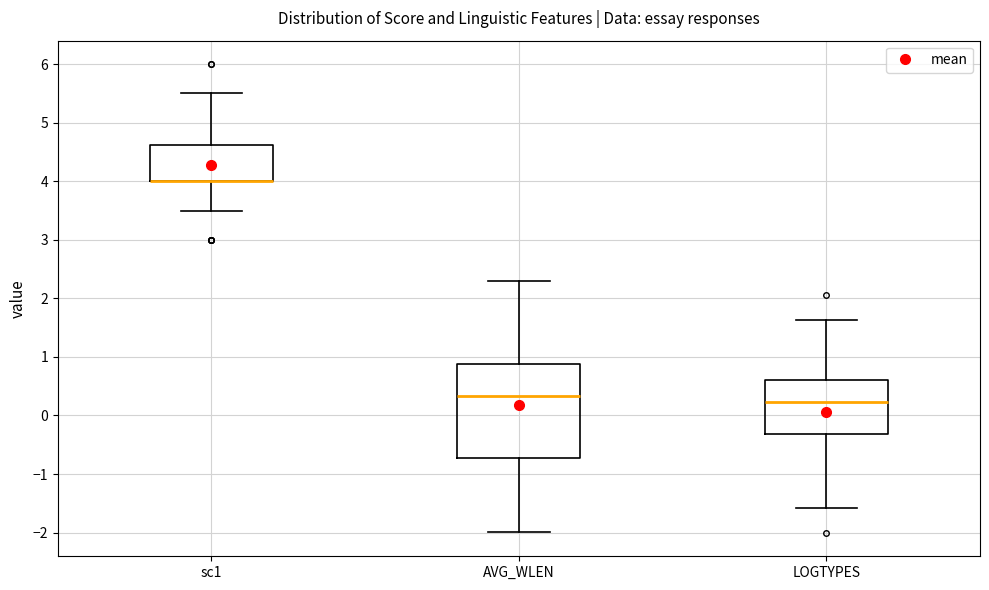

Where does the median line of the box for AVG_WLEN sit on the y-axis? The values are not printed on the chart, so give them approximately, as read against the axis.

0.3